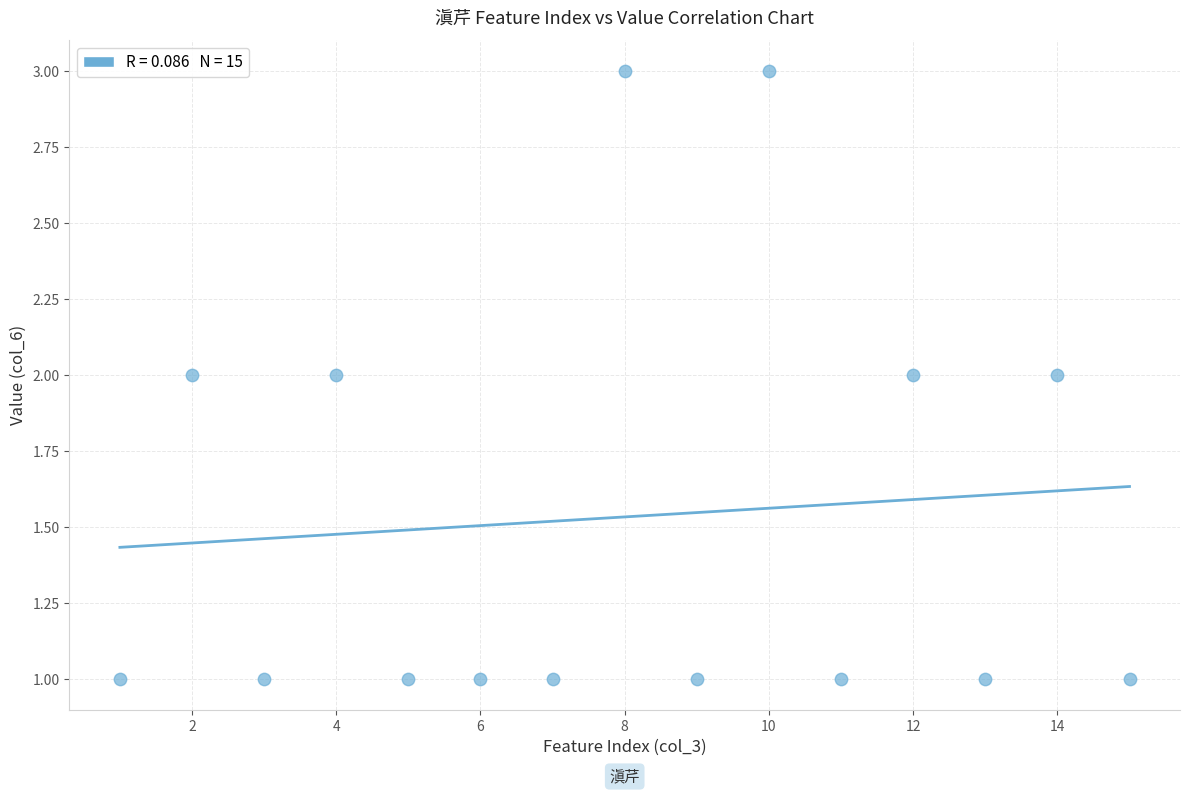

What is the range of X values (max minus min)?

14